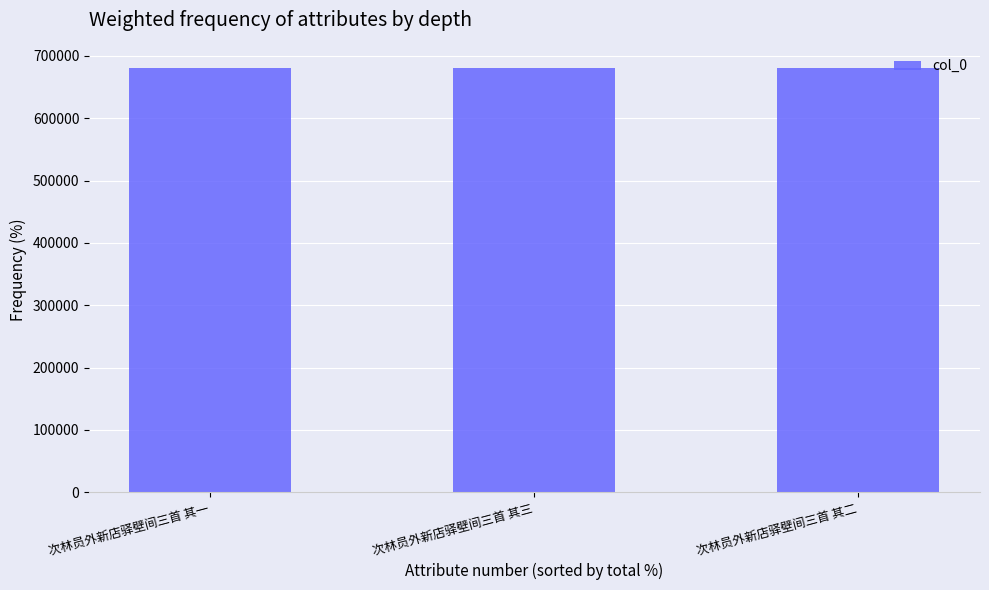

What is the change in value from 次林员外新店驿壁间三首 其三 to 次林员外新店驿壁间三首 其二?

-1